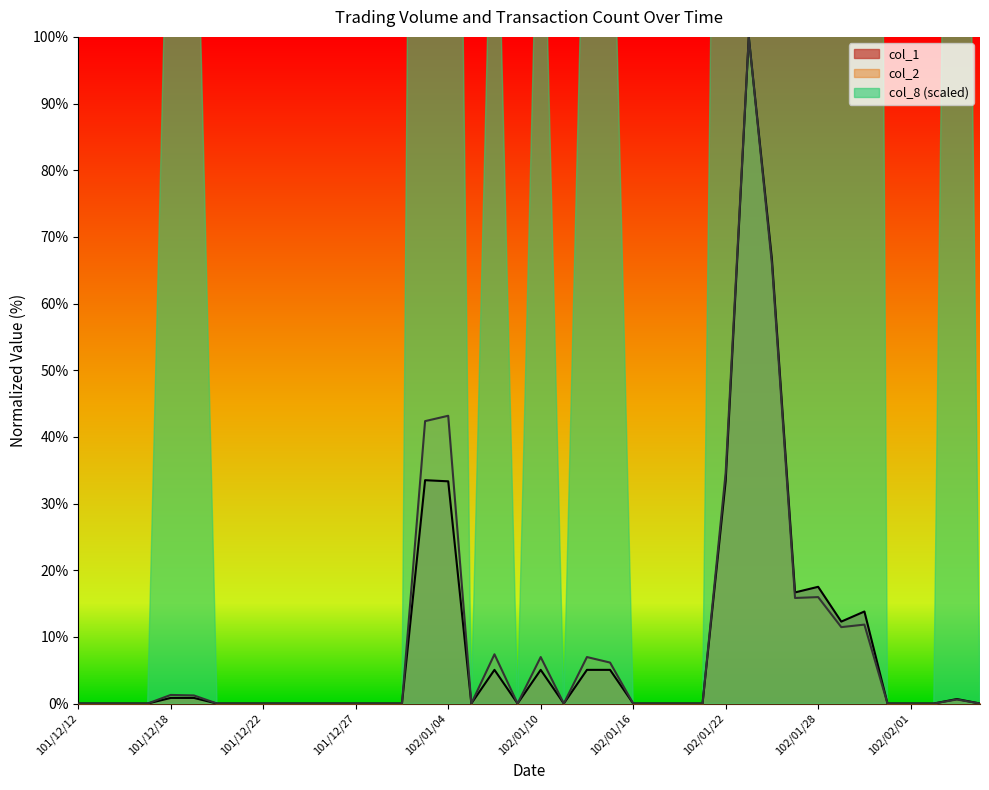

At which category is the sum across all series the highest?

102/01/23